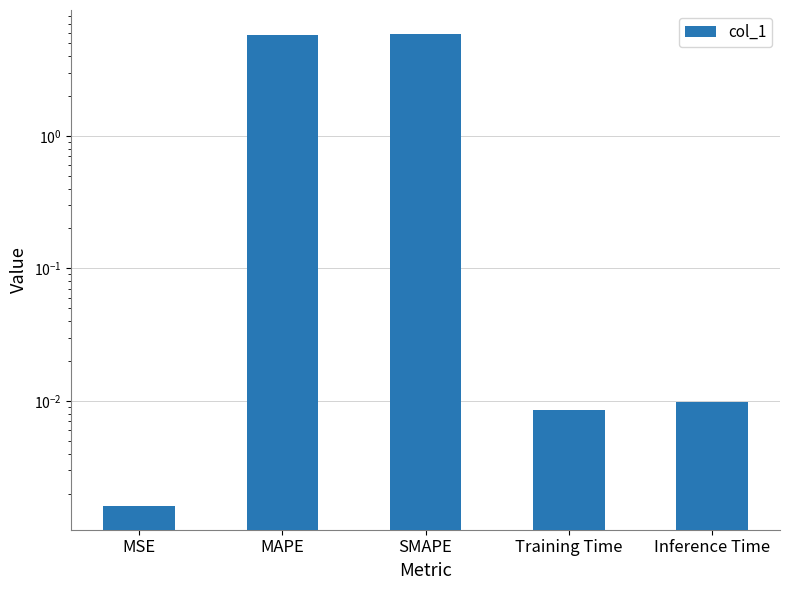

Rank the categories by value from lowest to highest.

MSE, Training Time, Inference Time, MAPE, SMAPE